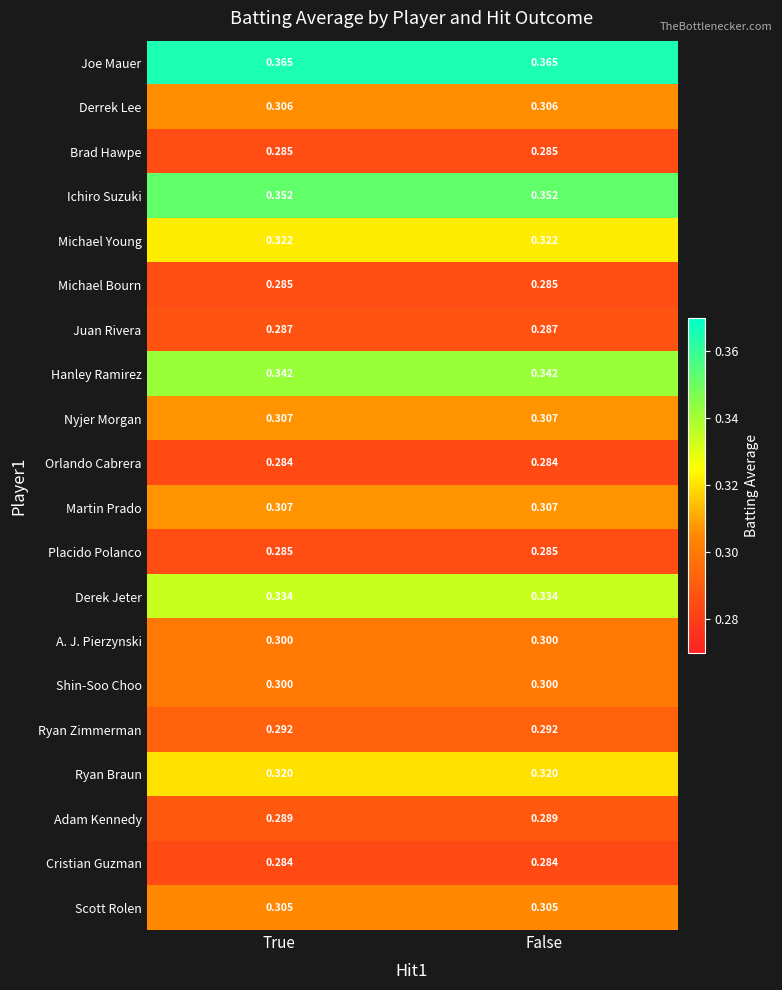

Which series has the largest total across all categories?

Joe Mauer